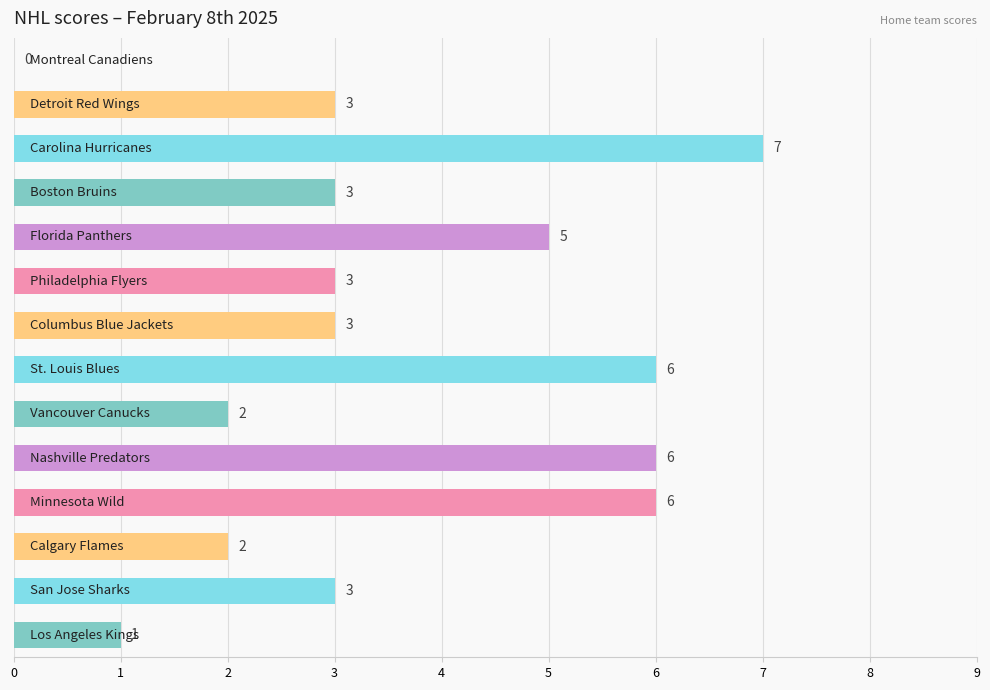

What is the sum of all values?

50